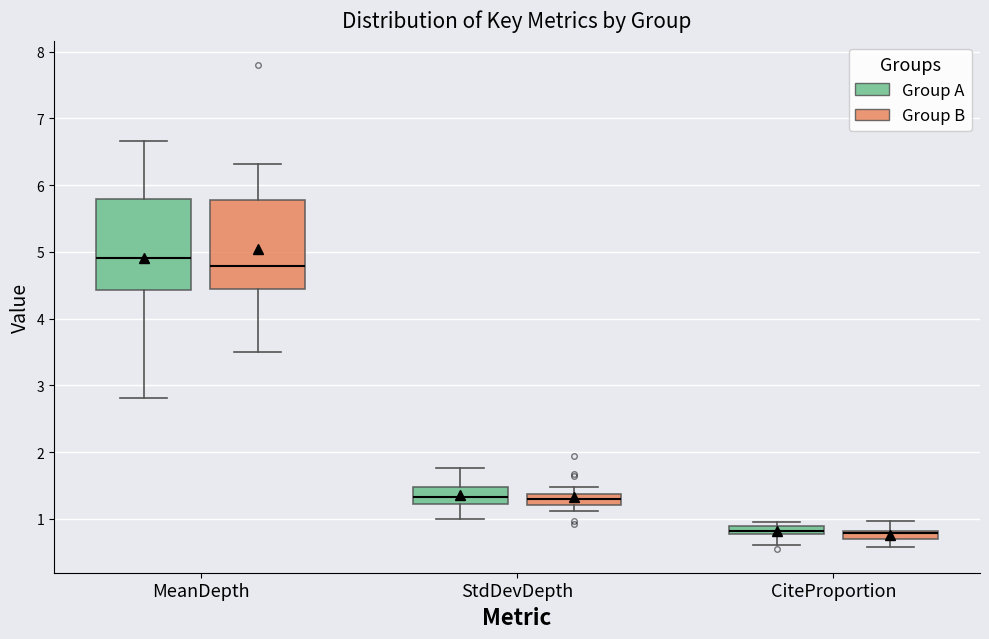

Where does the median line of the box for MeanDepth (Group B) sit on the y-axis? The values are not printed on the chart, so give them approximately, as read against the axis.

4.8